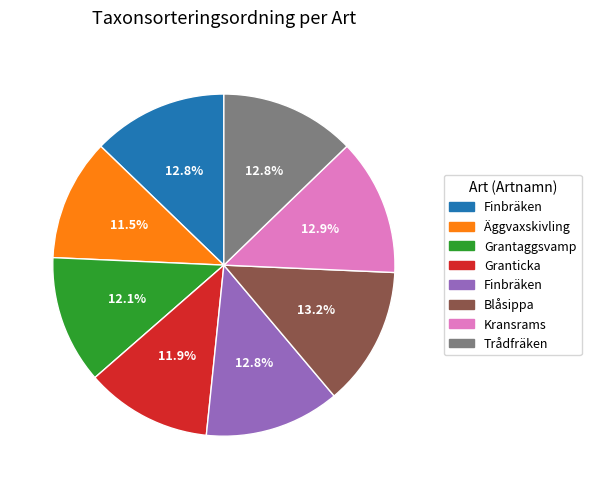

Is there any slice that represents more than half of the pie?

No